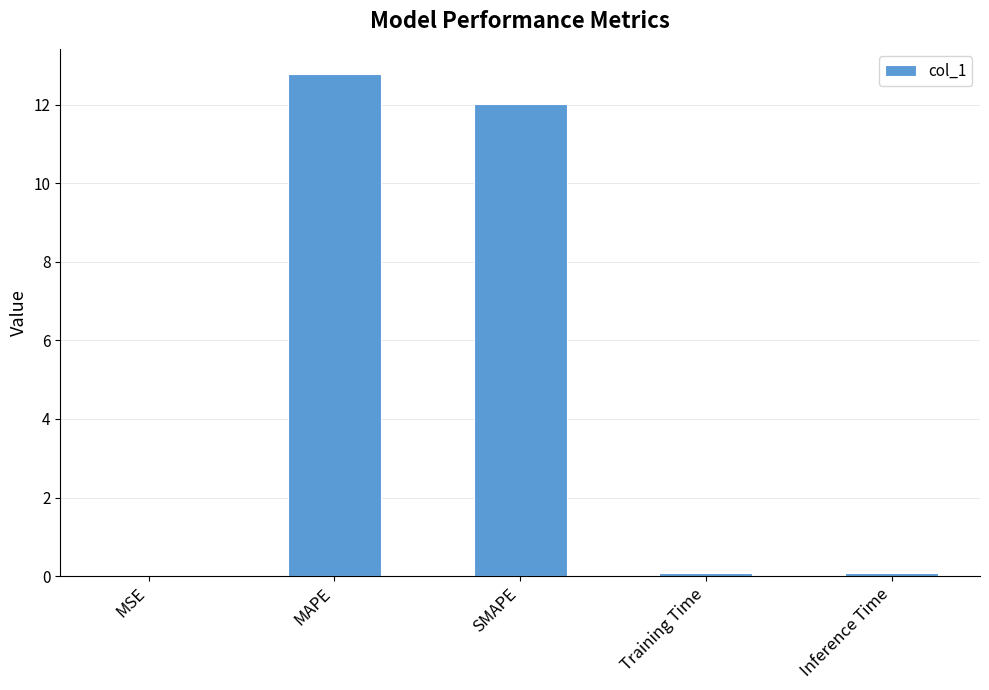

How many categories are shown in the chart?

5